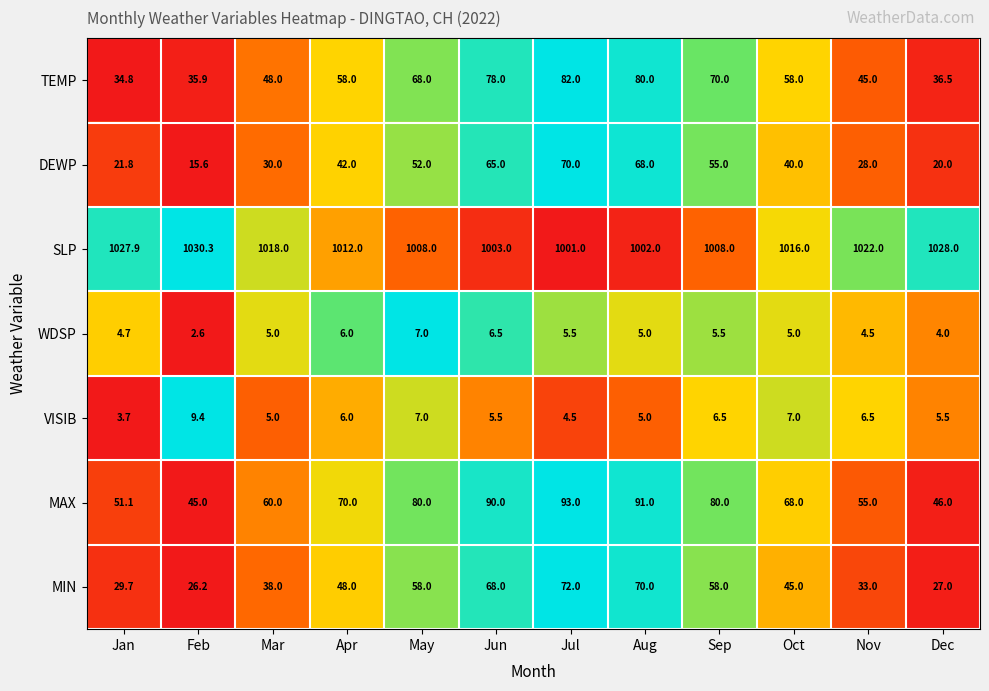

What is the sum of the MAX values at Dec and Jul?

139.0